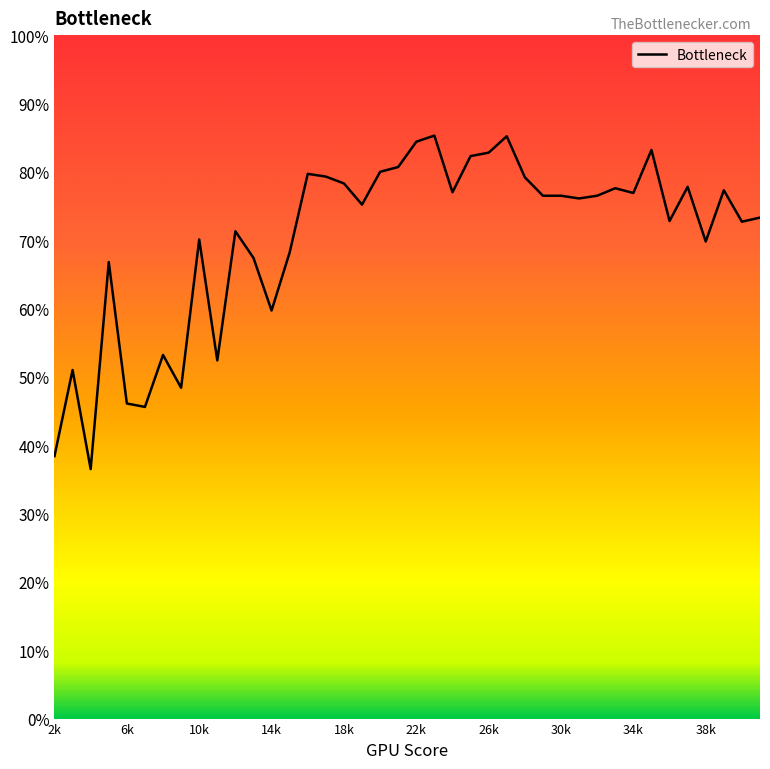

Does the chart display data point markers on the line(s)?

No